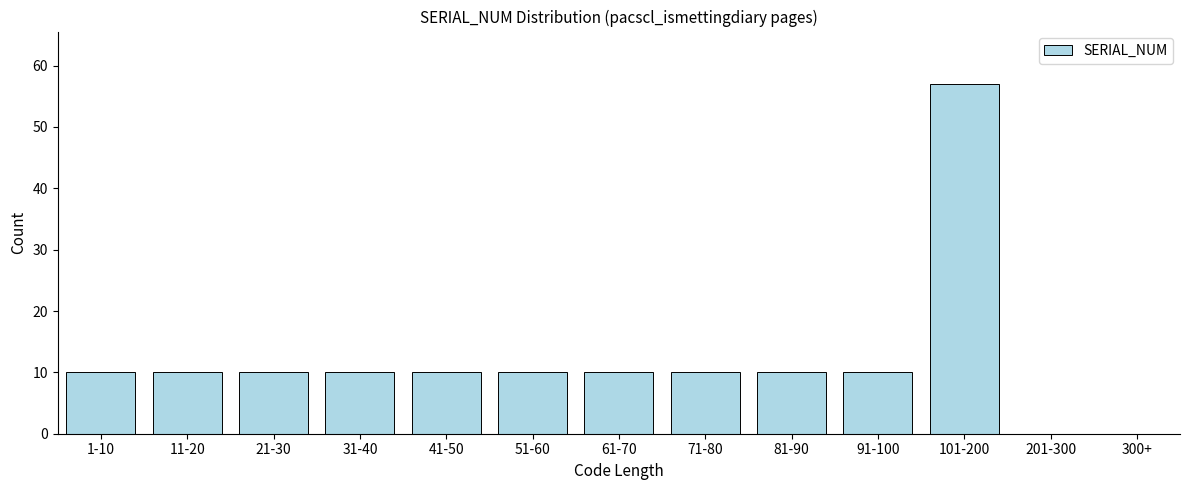

Reading left to right, list all the values displayed in this chart.

1-10=10	11-20=10	21-30=10	31-40=10	41-50=10	51-60=10	61-70=10	71-80=10	81-90=10	91-100=10	101-200=57	201-300=0	300+=0